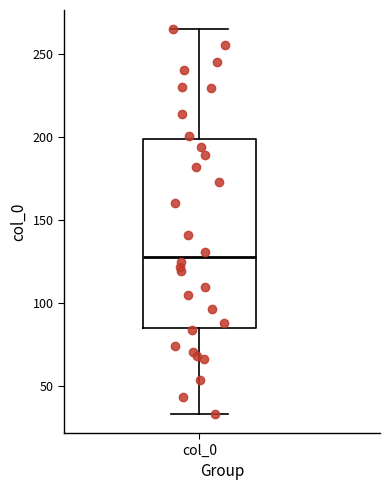

Where does the lower whisker of the box for col_0 end on the y-axis? The values are not printed on the chart, so give them approximately, as read against the axis.

35